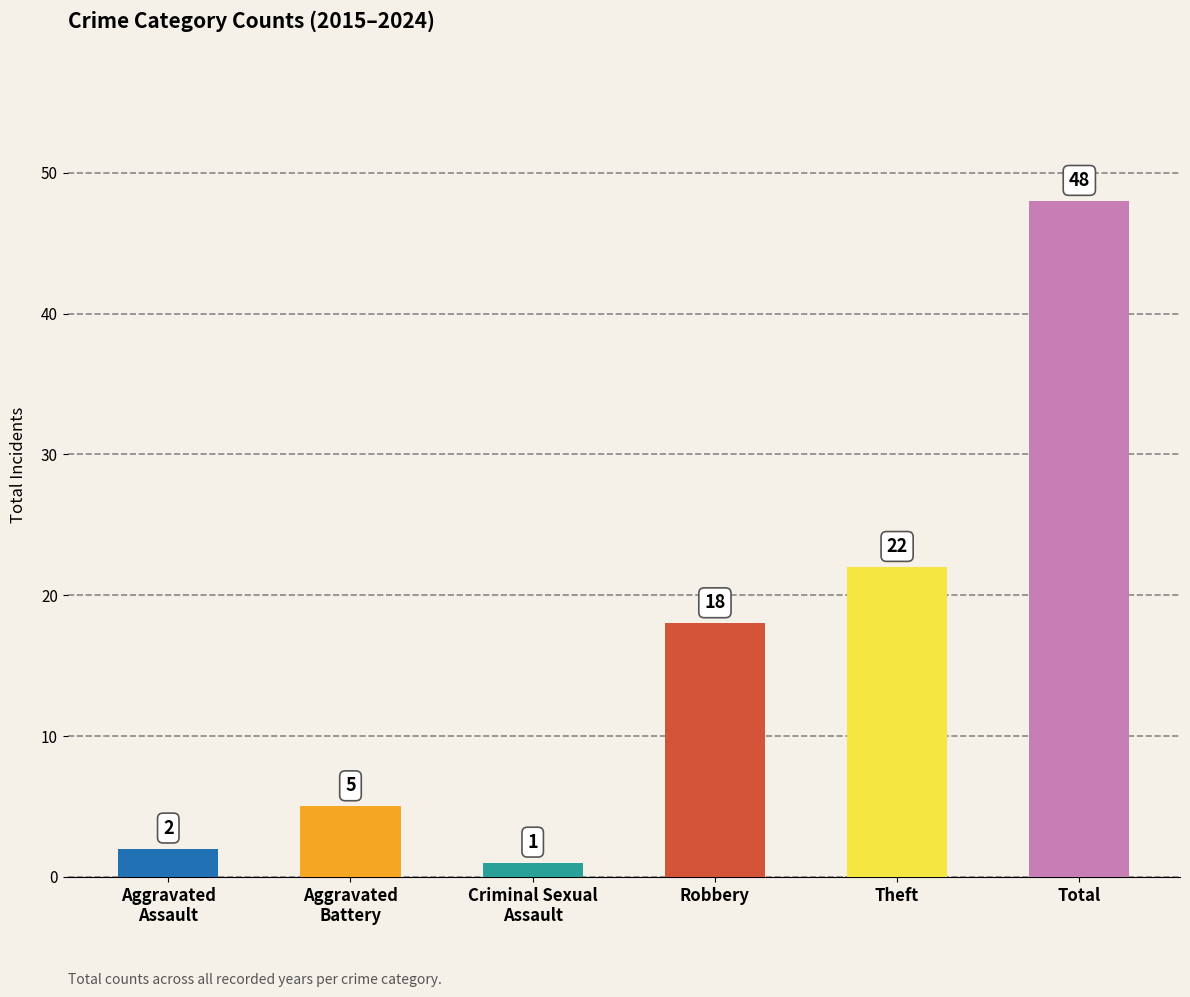

The chart shows a value of 24 at Robbery. True or false?

False